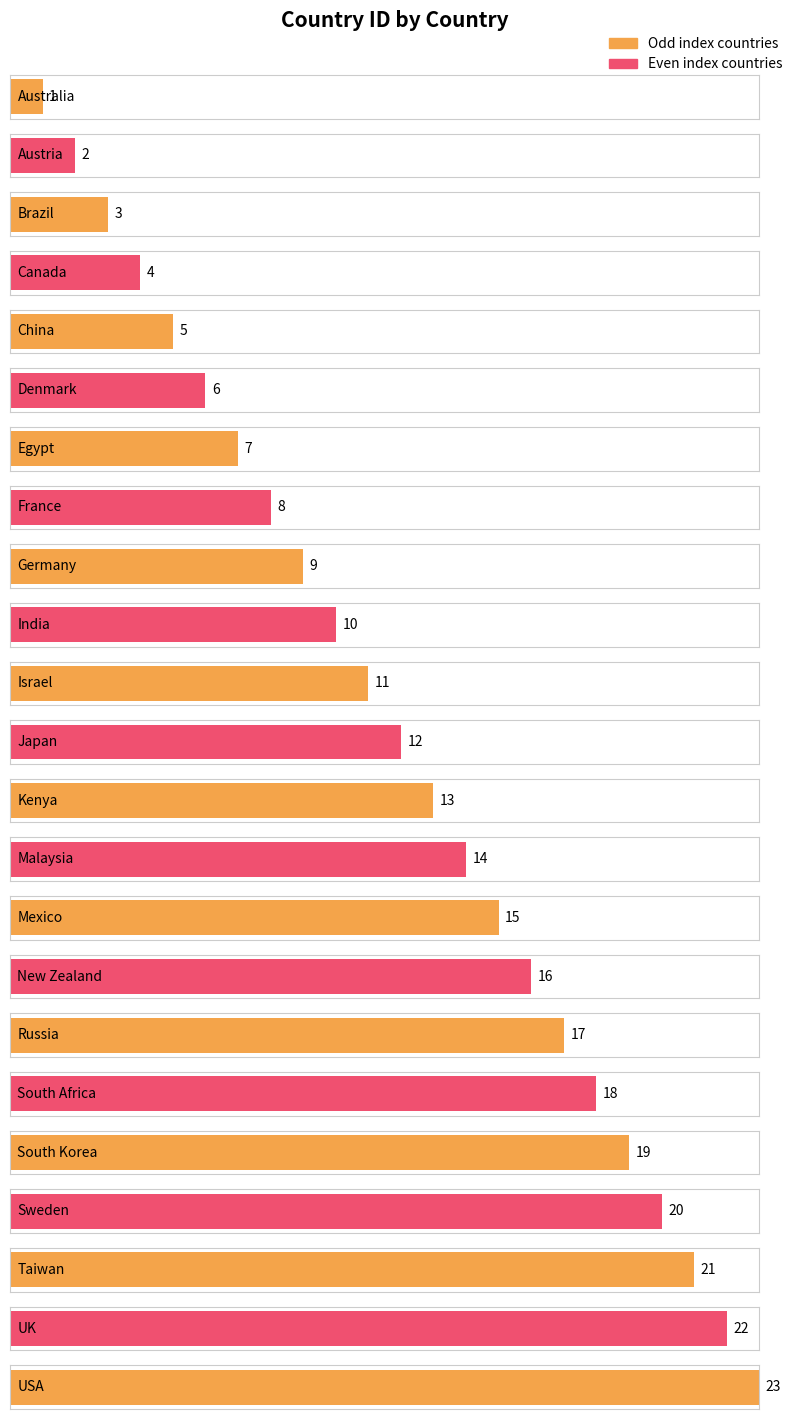

Which label corresponds to the largest value in the chart?

USA